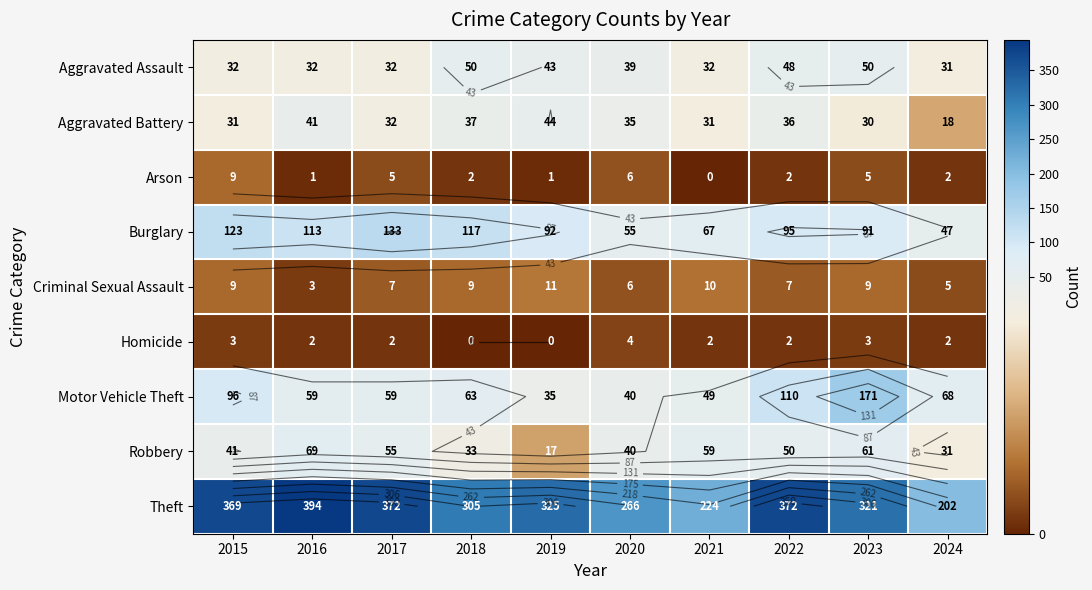

Is it true that Aggravated Assault equals 10 at 2021?

False